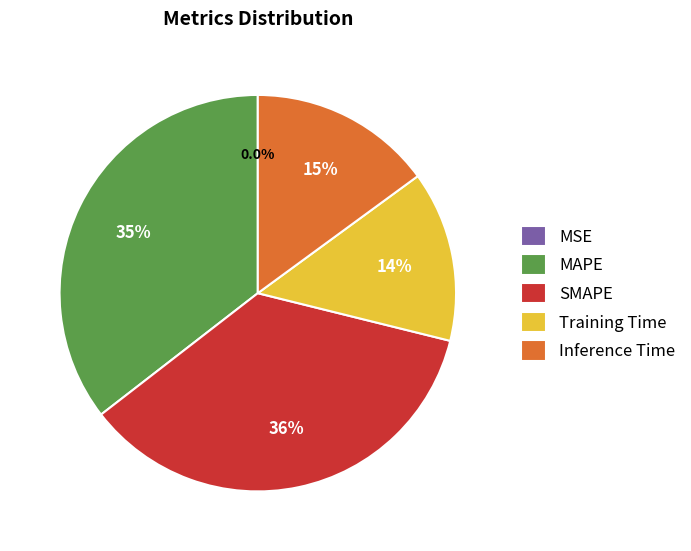

Is there a majority slice in this chart?

No